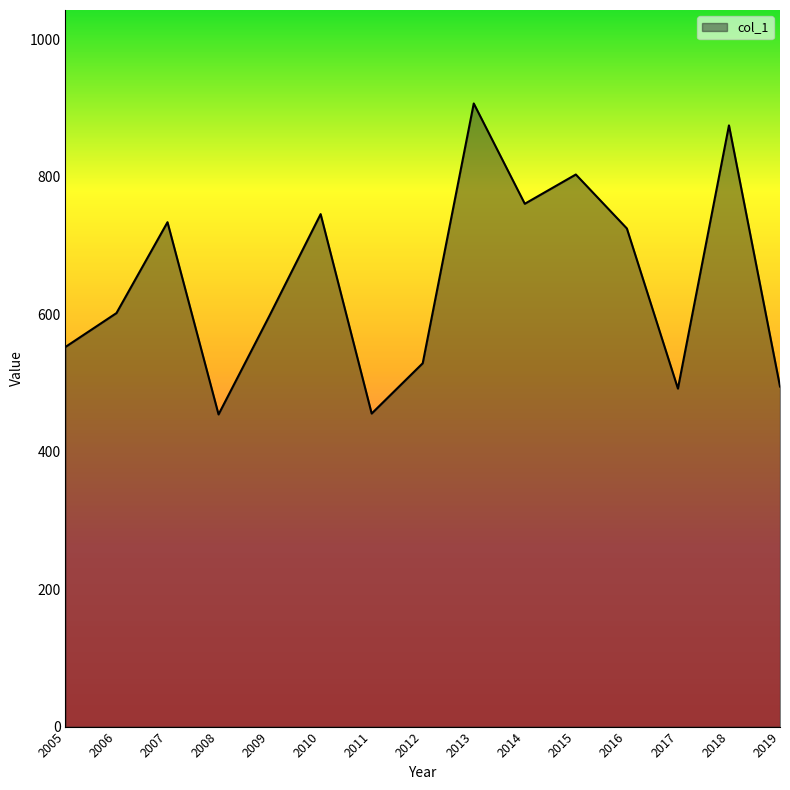

Which category has the highest value across all series?

2013